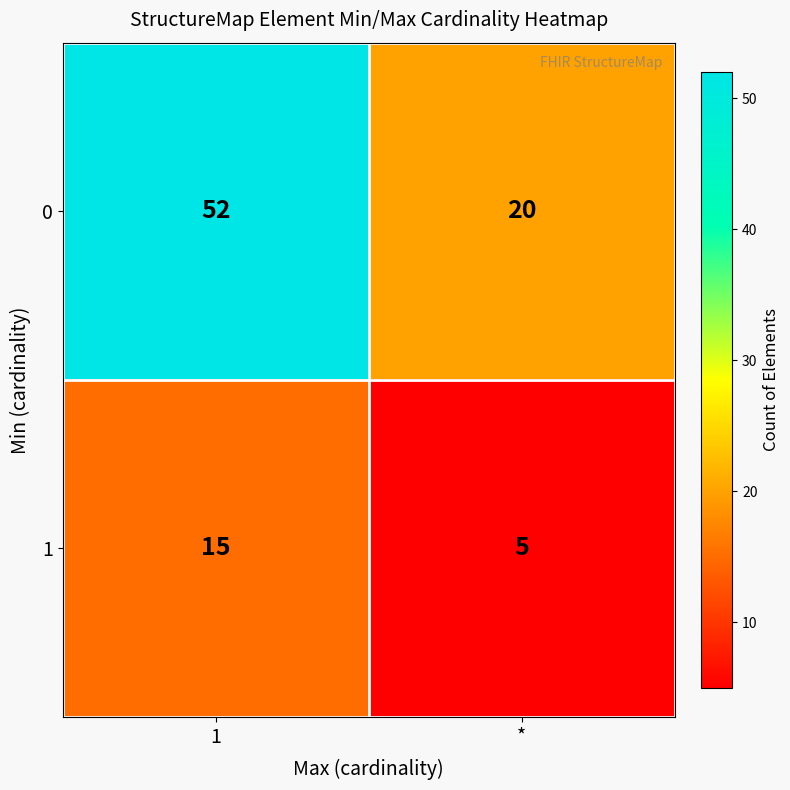

What is the approximate value of 1 at 1, to the nearest 5?

15